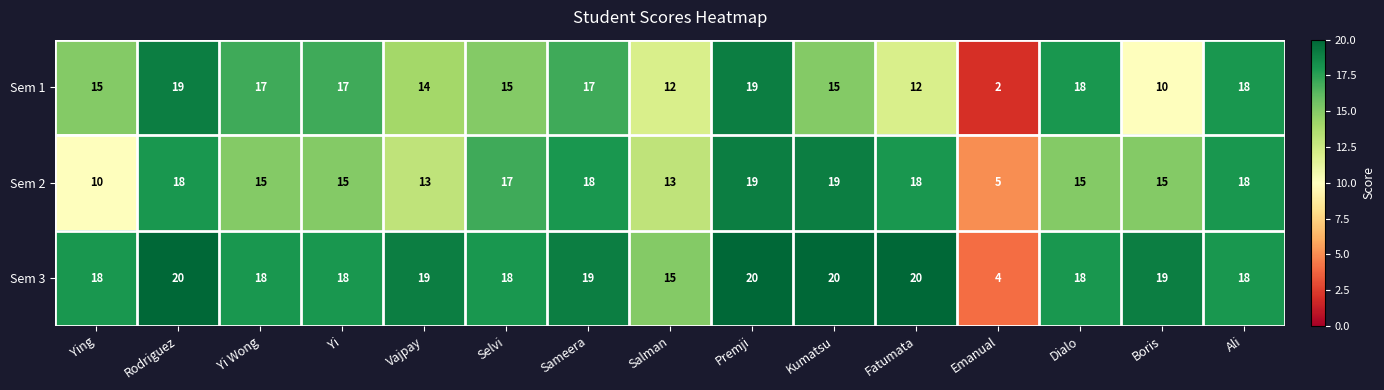

What is the highest value of the Sem 2 series?

19